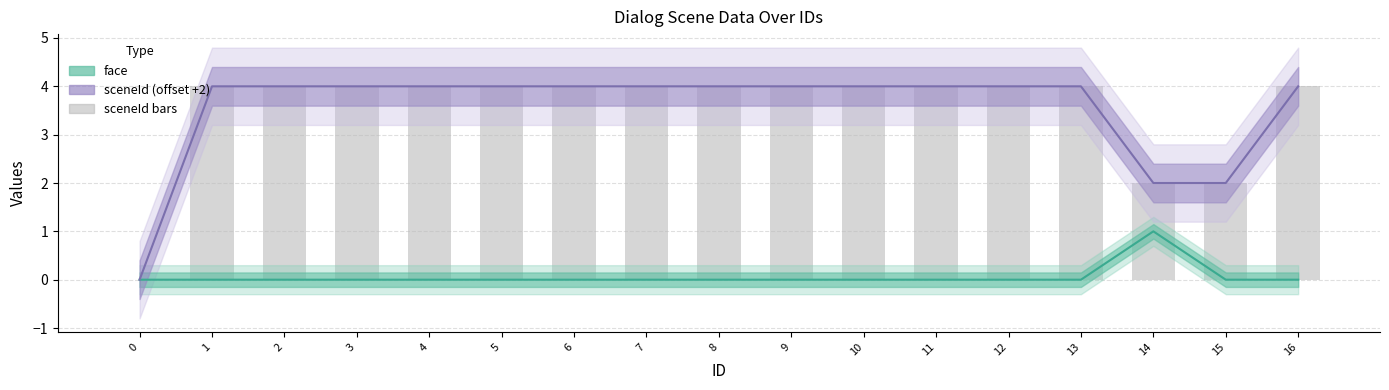

Which has a higher value, 13 or 10?

13